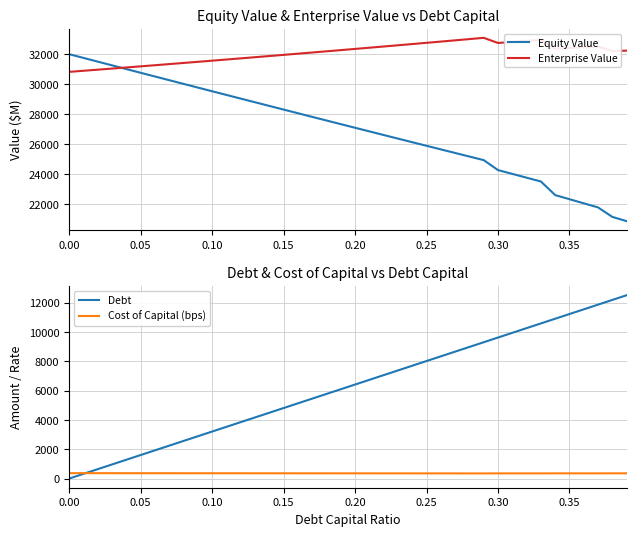

What is the difference between the second highest and minimum values in the Equity Value series?

10843.7